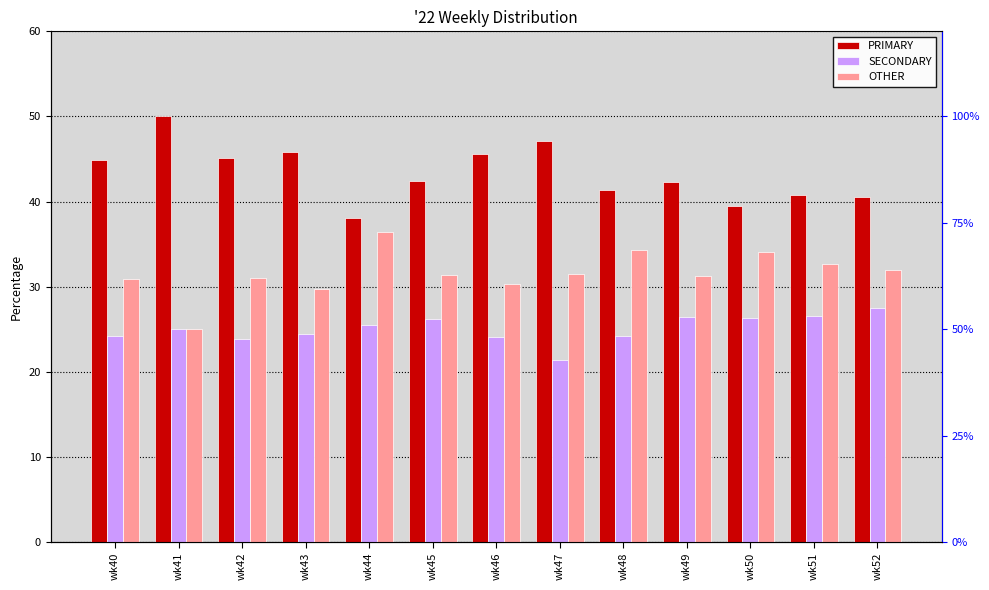

Is it true that SECONDARY equals 21.4 at wk47?

True